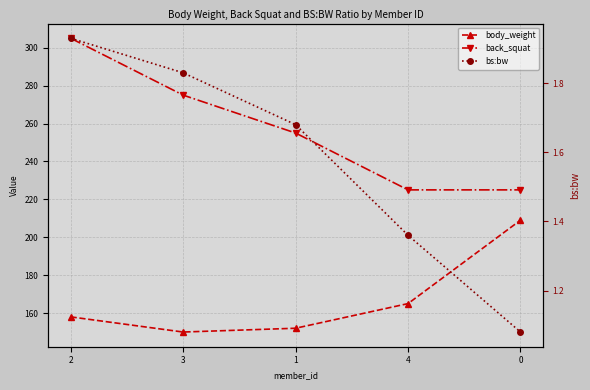

What is the value of the body_weight point at the 5th from the left?

209.0